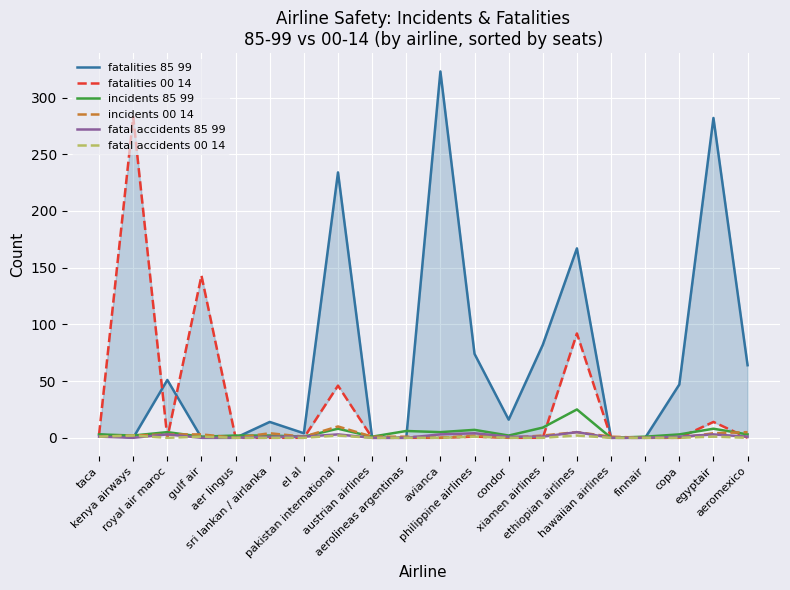

Where is fatalities 00 14 nearest to the value 141?

gulf air